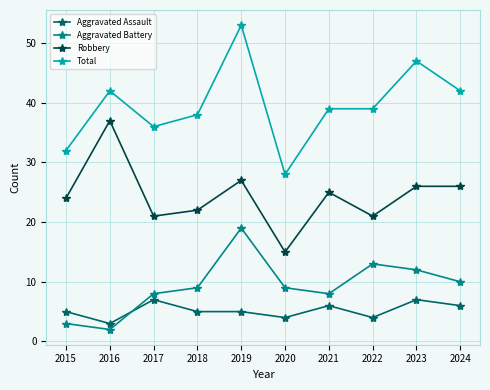

At which category is the sum across all series the highest?

2019